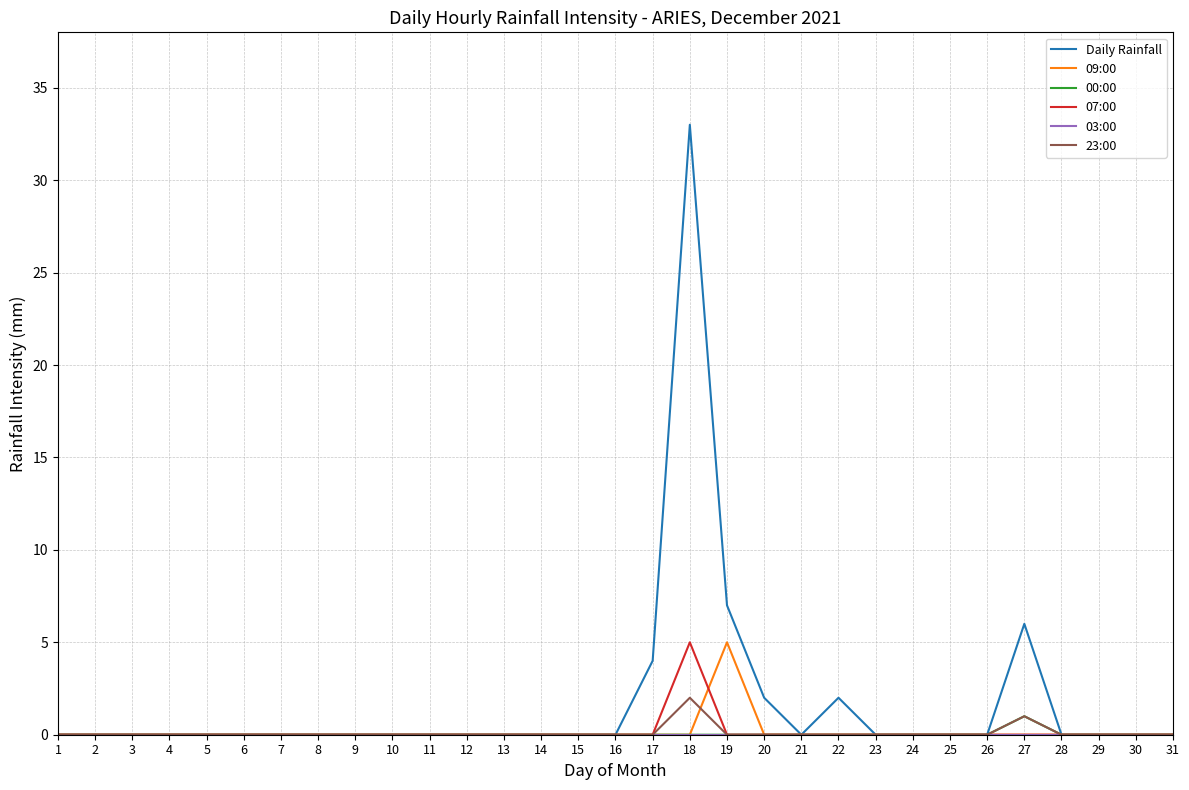

Count the number of data series in this chart.

6